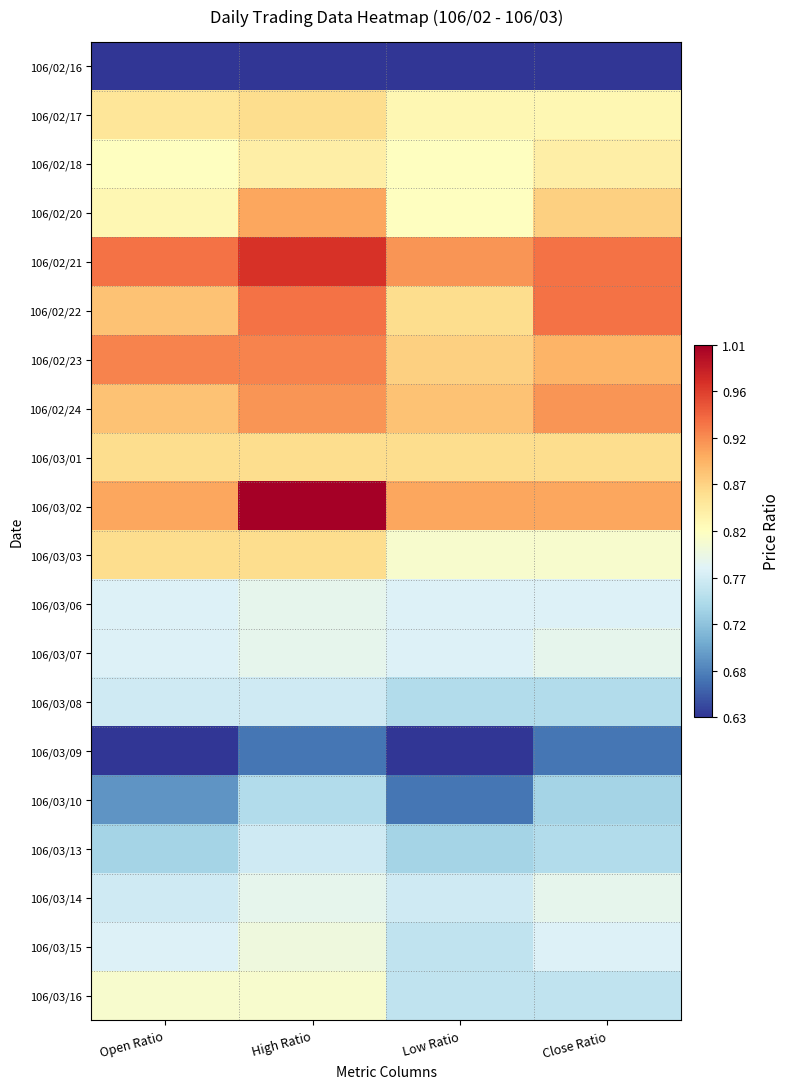

Where is 106/03/15 nearest to the value 0?

Low Ratio